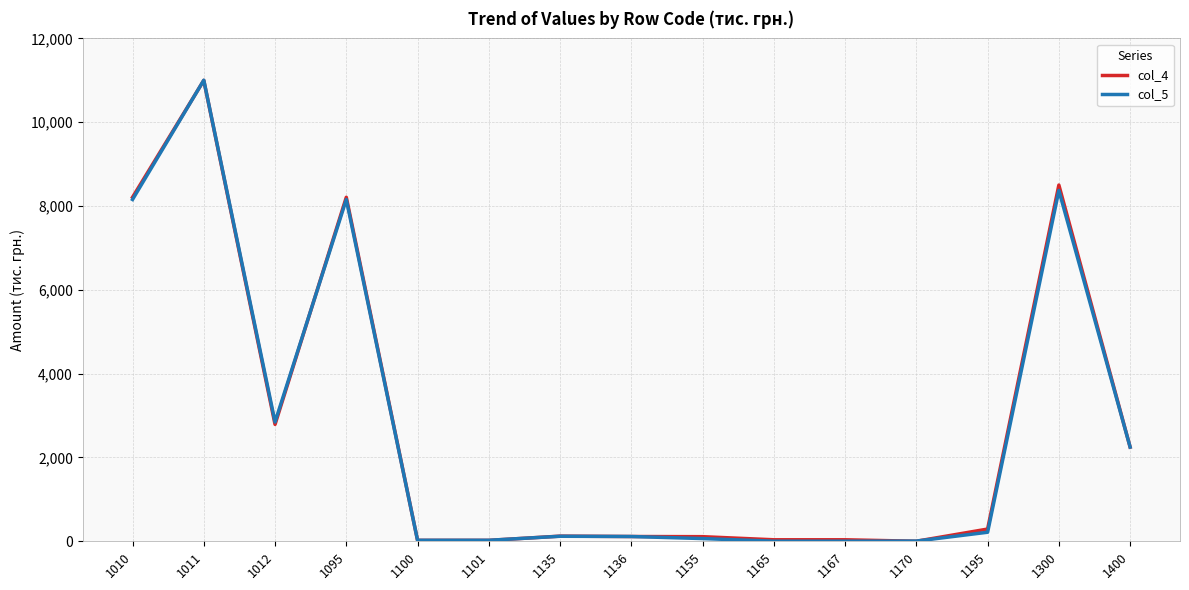

What is the maximum value shown in the chart?

11002